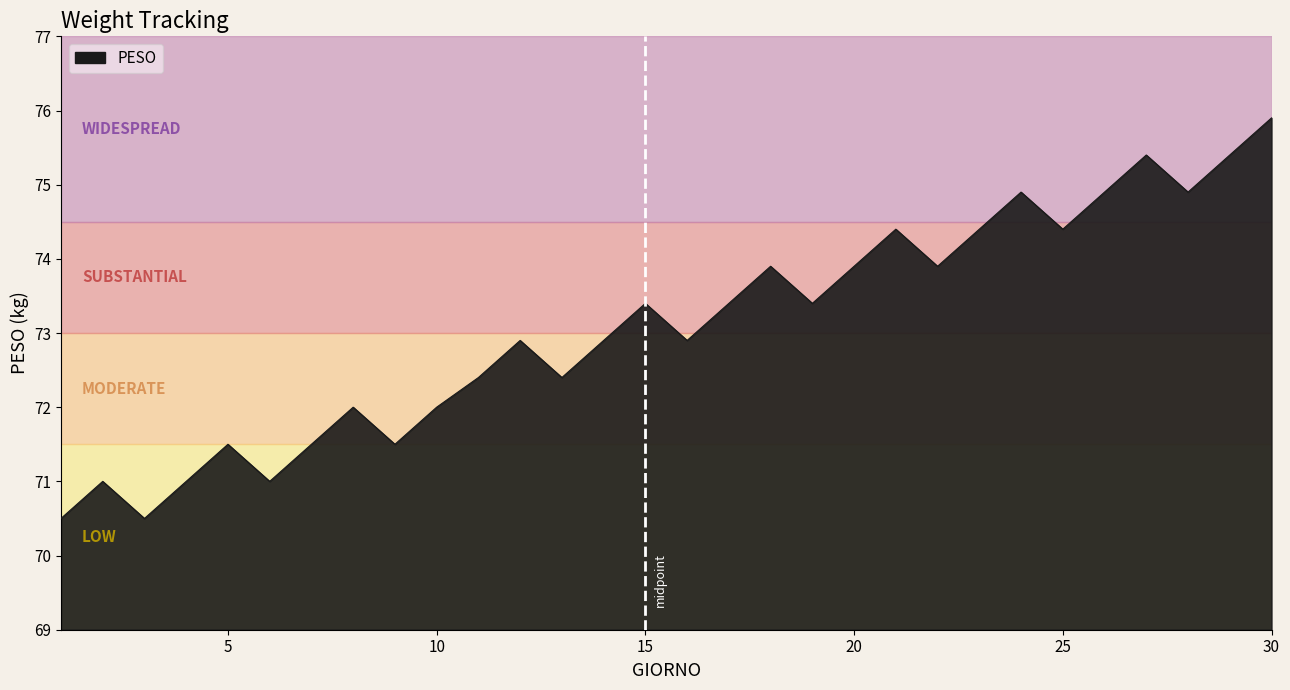

What is the difference between the maximum and minimum values?

5.4